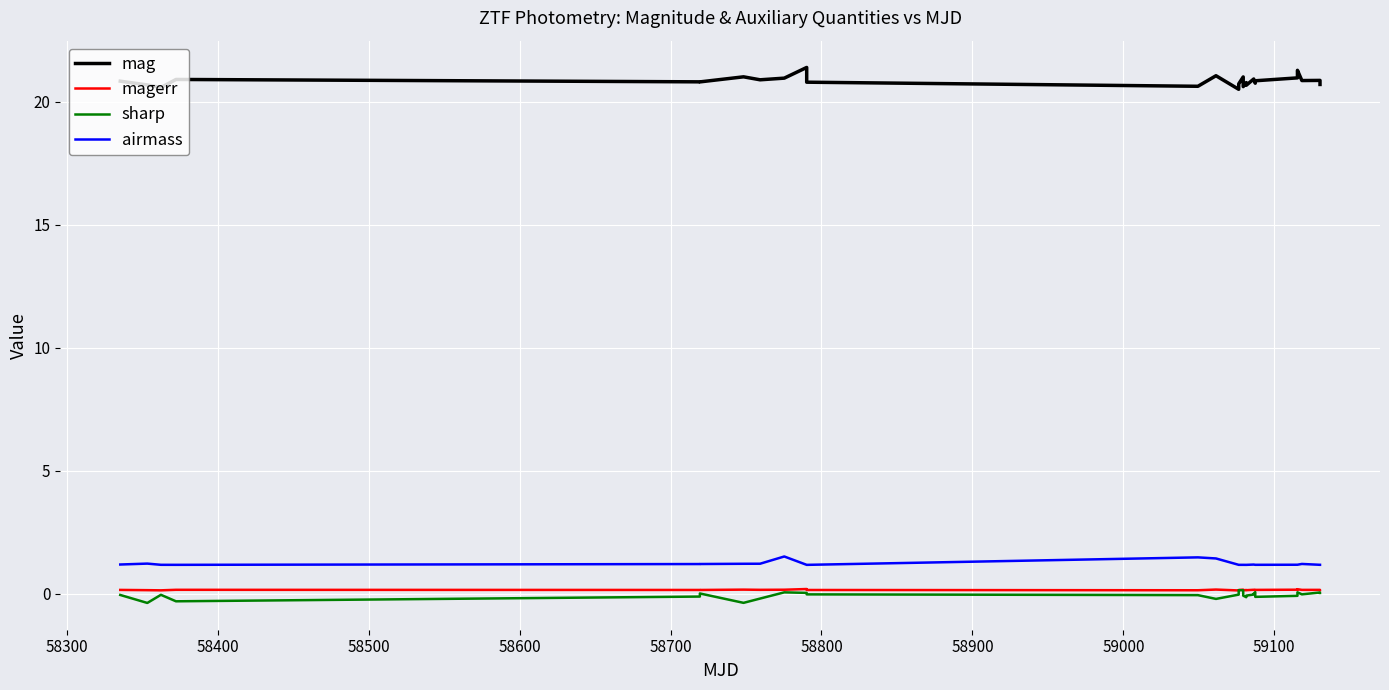

True or false: airmass and sharp cross at least once.

False